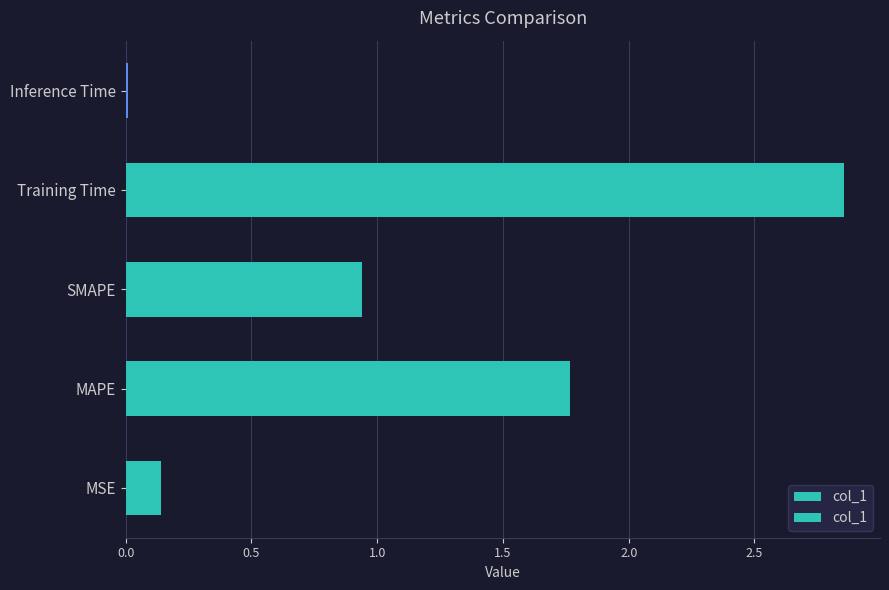

At which category does the chart reach its peak across all series?

Training Time